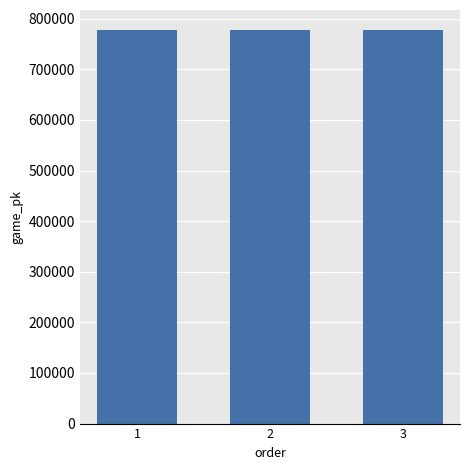

What is the ratio of the value at 3 to the value at 2?

1.0